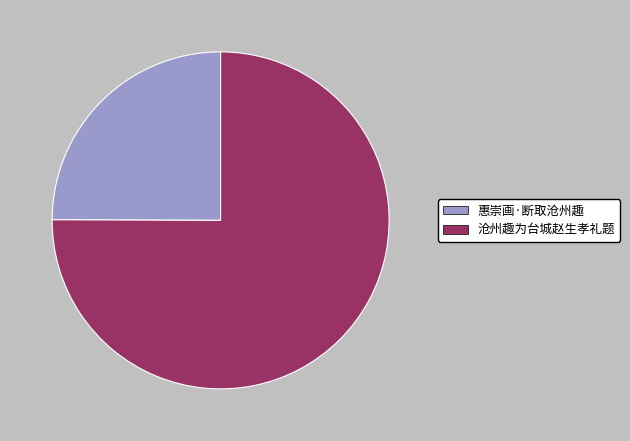

Approximately how many times larger is the value at 沧州趣为台城赵生孝礼题 compared to 惠崇画·断取沧州趣?

3.0